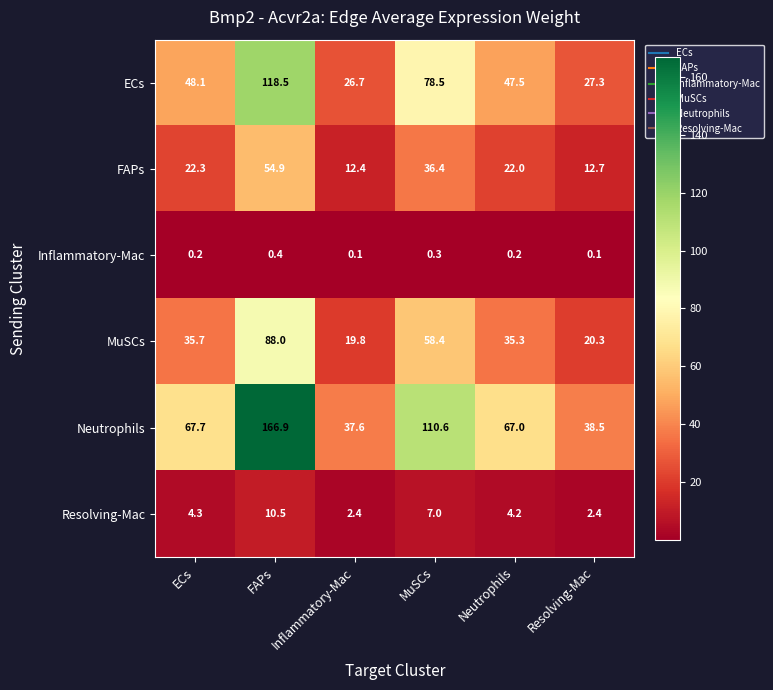

Which series has the largest total across all categories?

Neutrophils